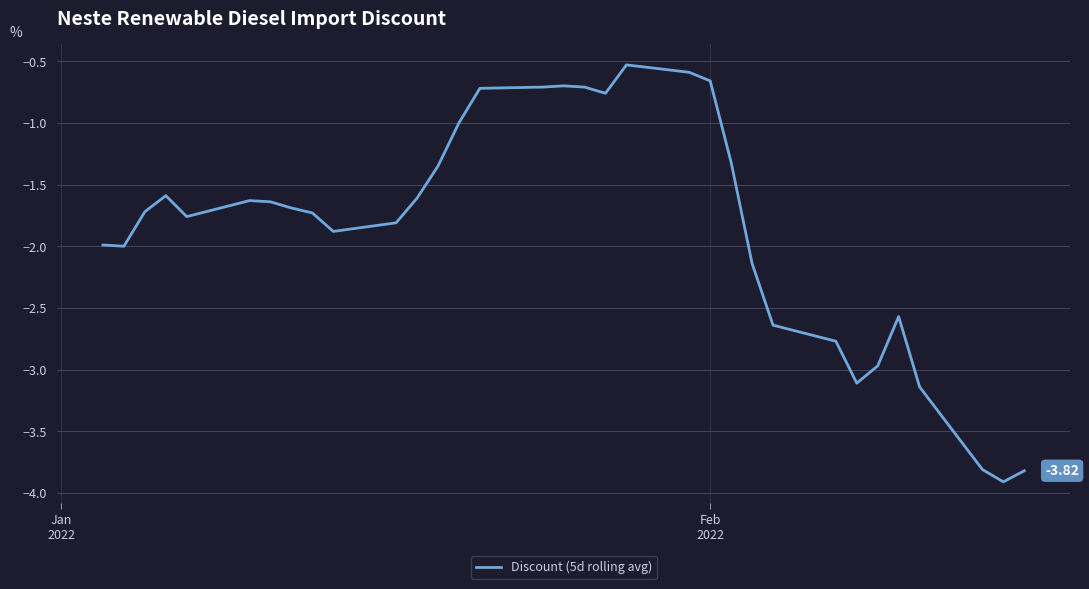

What is the difference between the second highest and second lowest values?

3.2